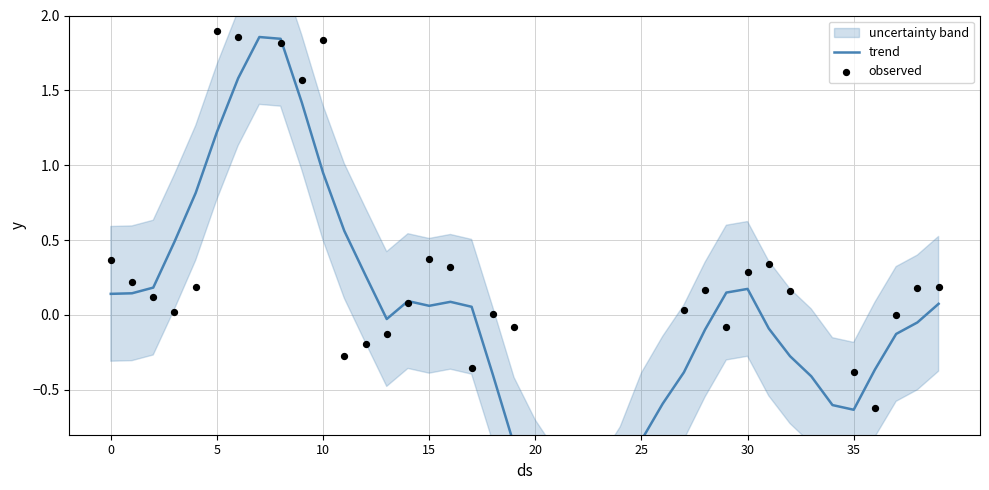

Which series reaches the minimum Y coordinate?

observed